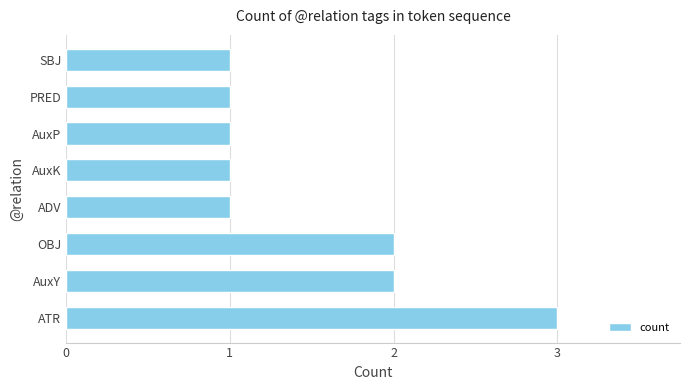

What is the sum of the values at AuxY and AuxP?

3